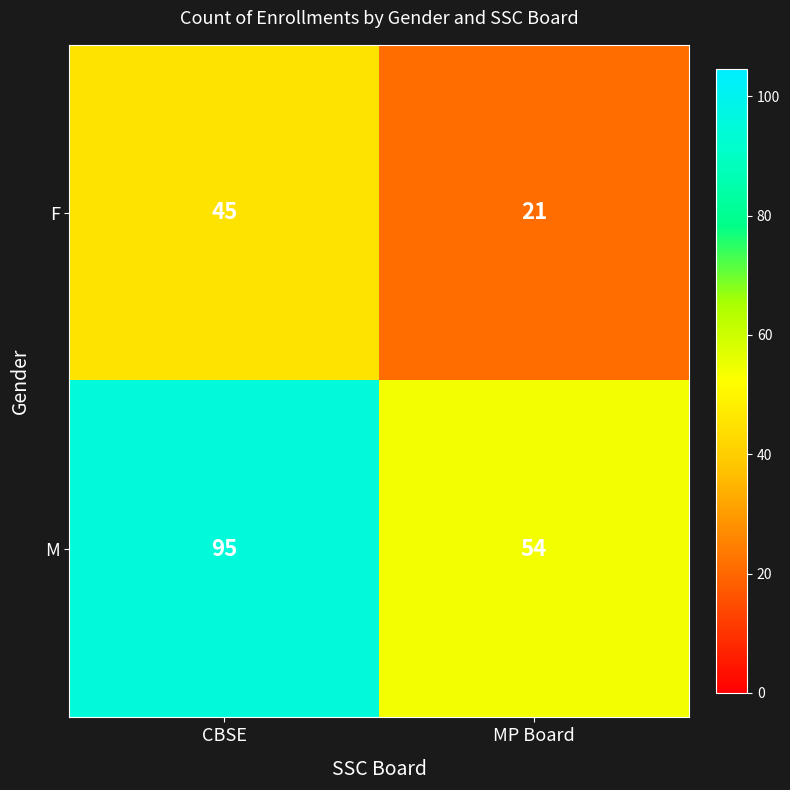

At which category is the sum across all series the highest?

CBSE